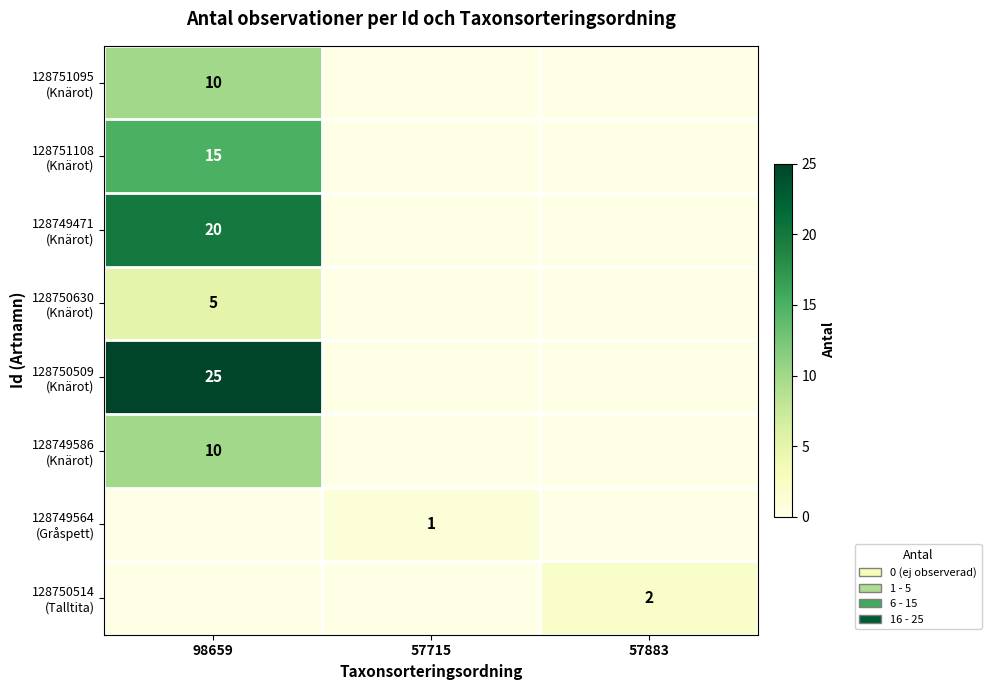

At which category does the chart reach its peak across all series?

98659